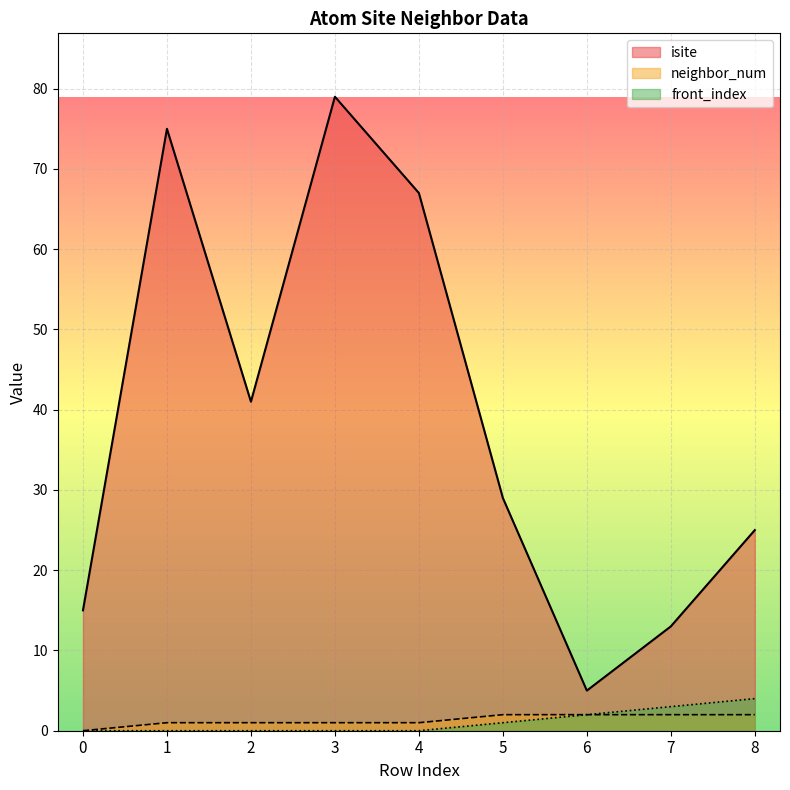

What is the value of the neighbor_num point at the 9th from the left?

2